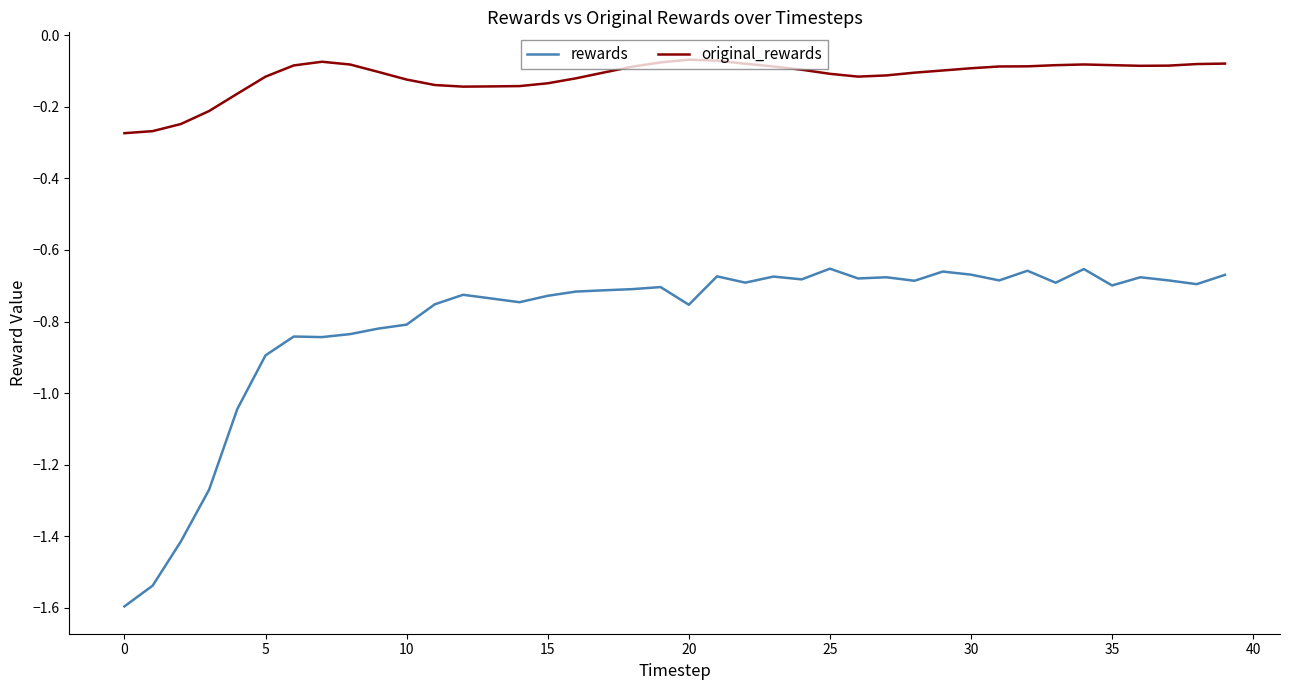

Which series has the widest spread of values?

rewards